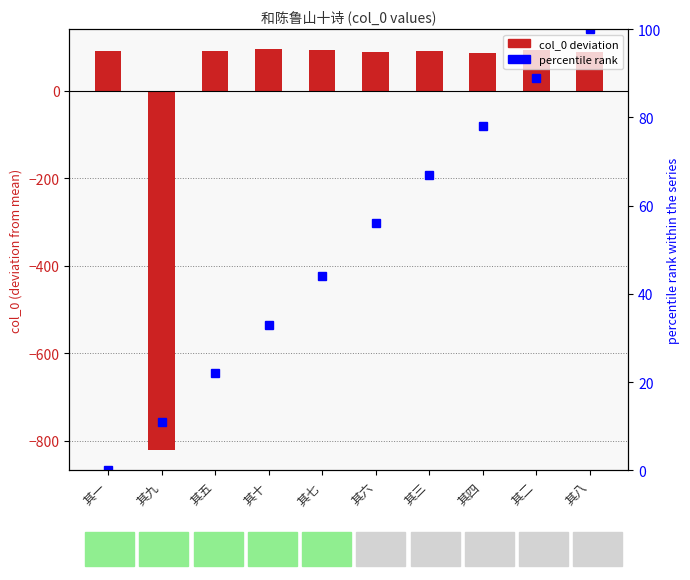

Rank the series by their average value, from lowest to highest.

col_0, percentile rank